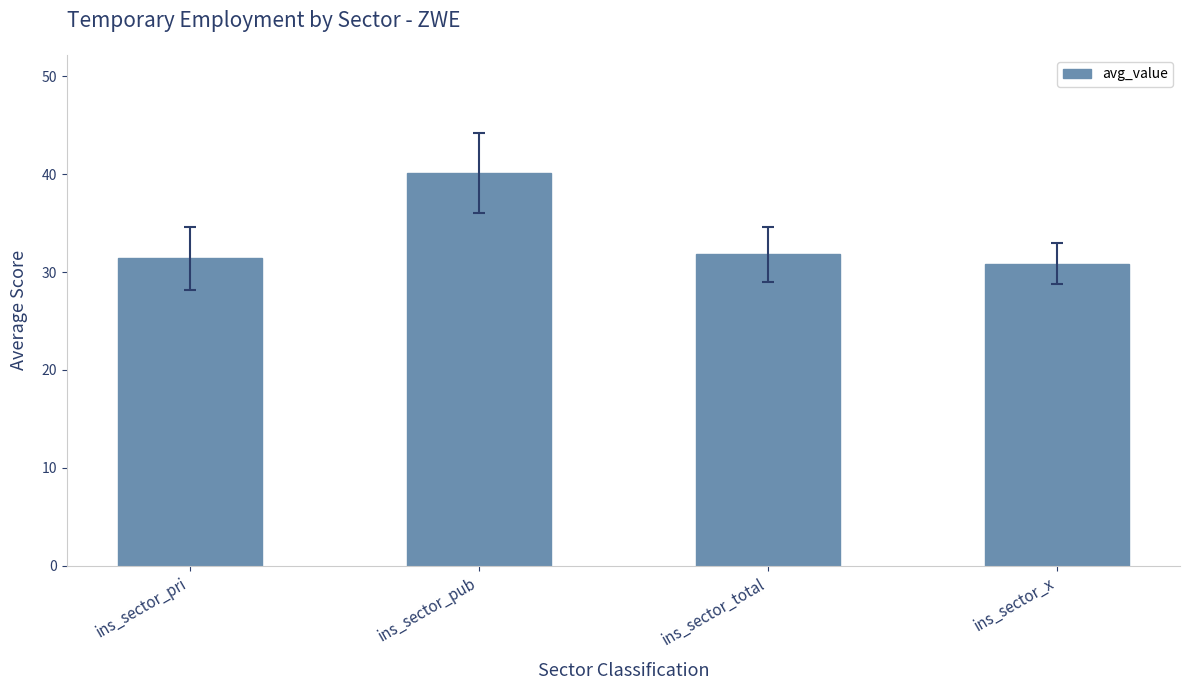

The value at ins_sector_pri is 31.4. True or false?

True